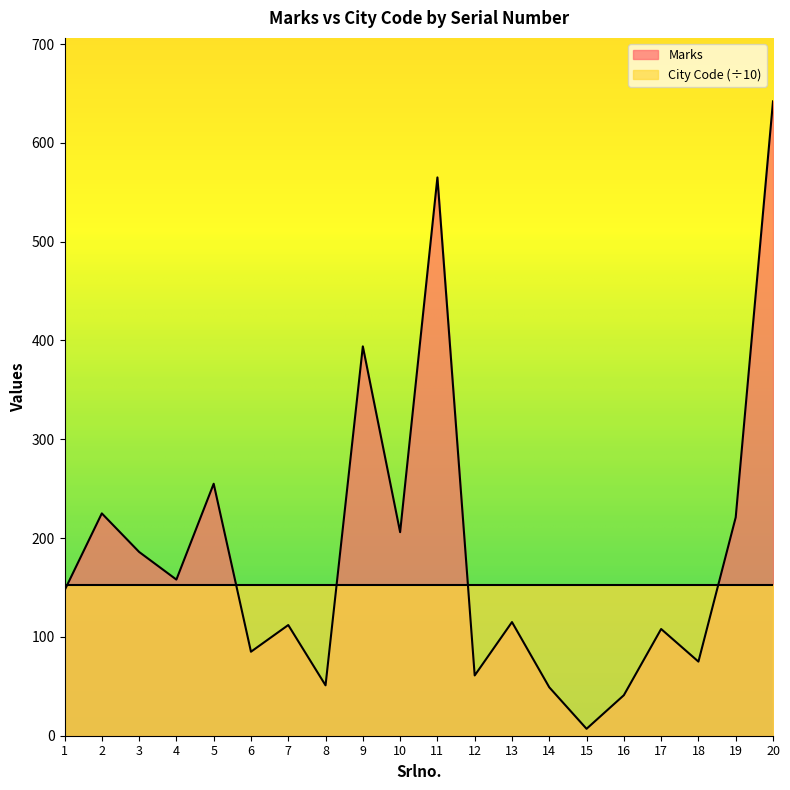

What is the sum of all values?

3703